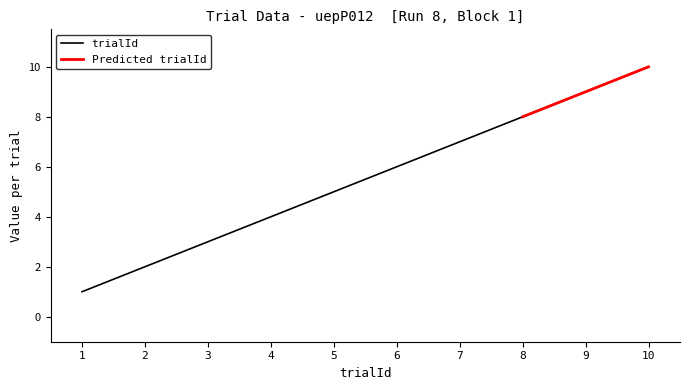

Reading left to right, extract all data points from this chart.

1	2	3	4	5	6	7	8	9	10